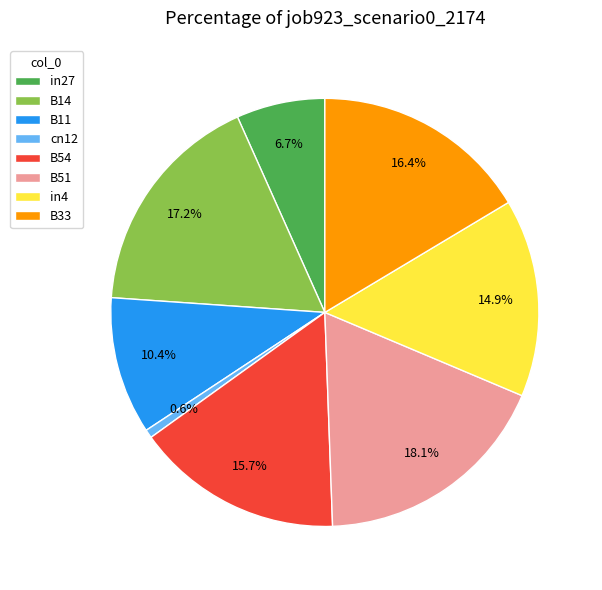

Is it true that B11 is 1% of the pie?

False